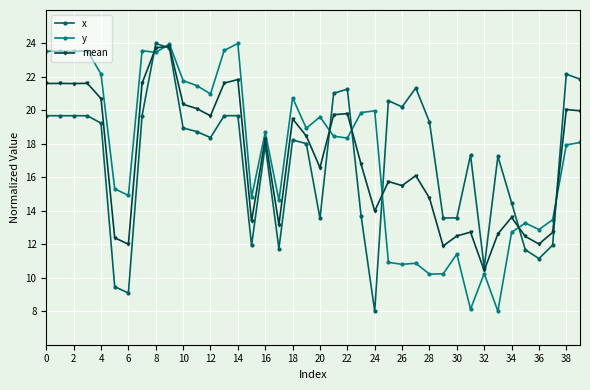

What is the lowest value of the y series?

8.0